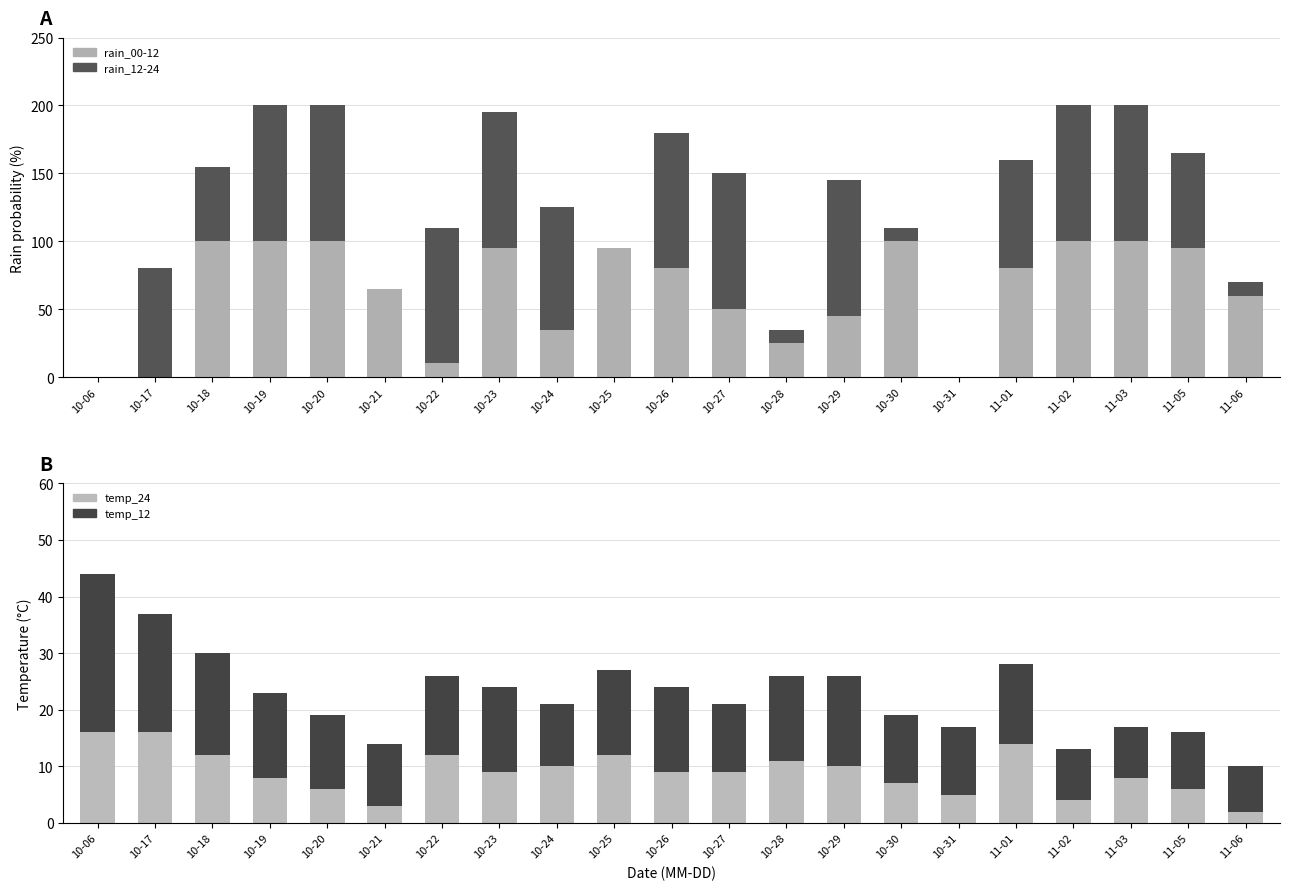

The rain_00-12 series shows 0 at 10-17. True or false?

True